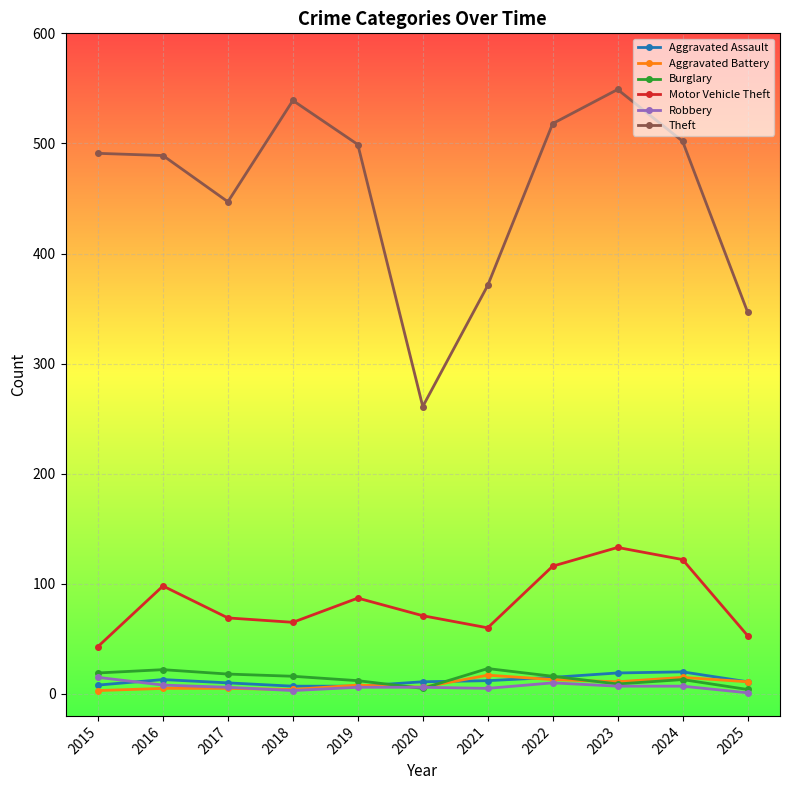

Where is Motor Vehicle Theft nearest to the value 88?

2019